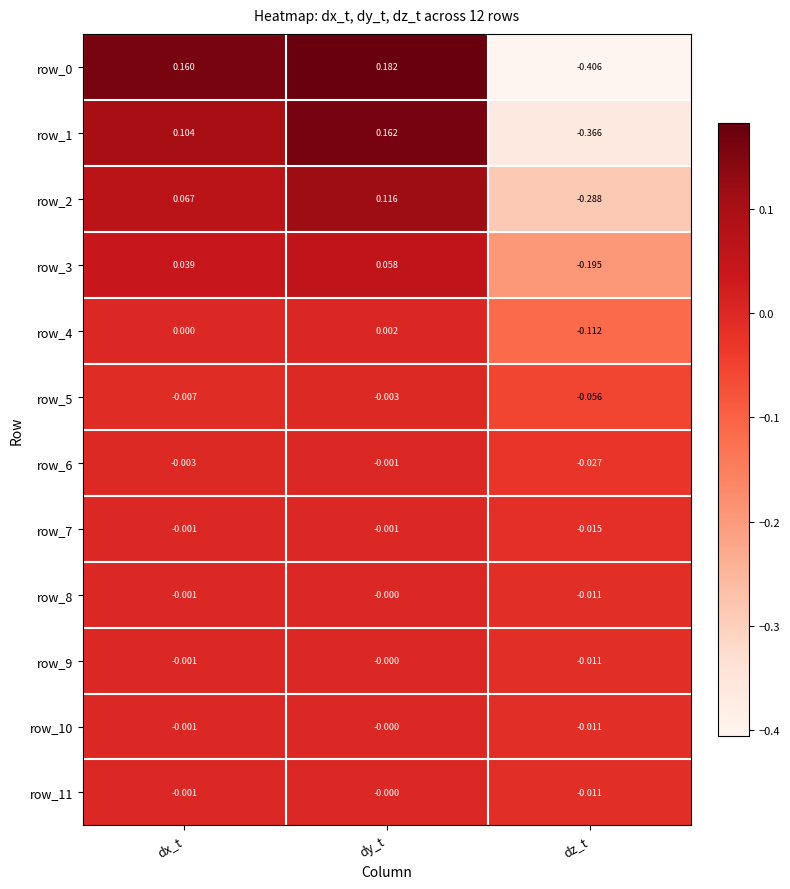

Which category has the lowest value across all series?

dz_t